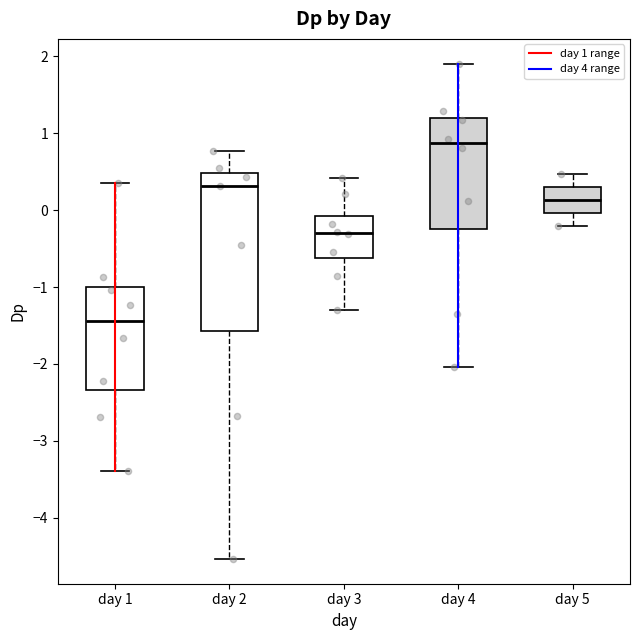

Which box is the tallest, from its lower edge to its upper edge?

day 2